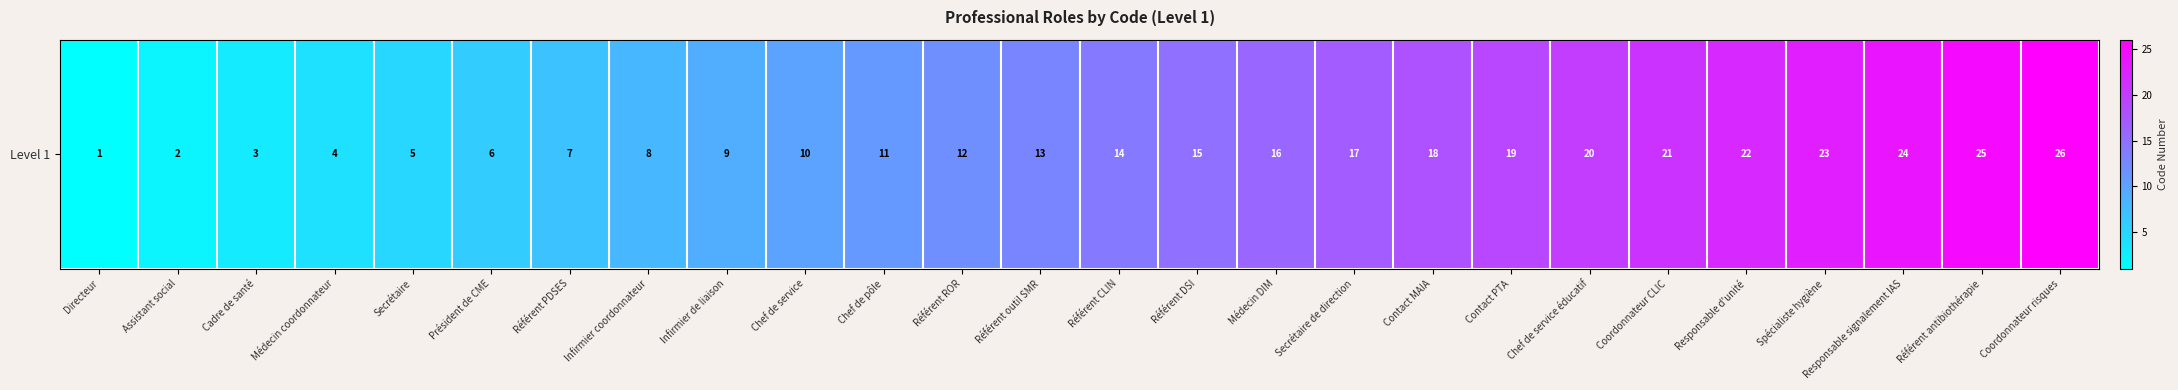

What is the average value?

14